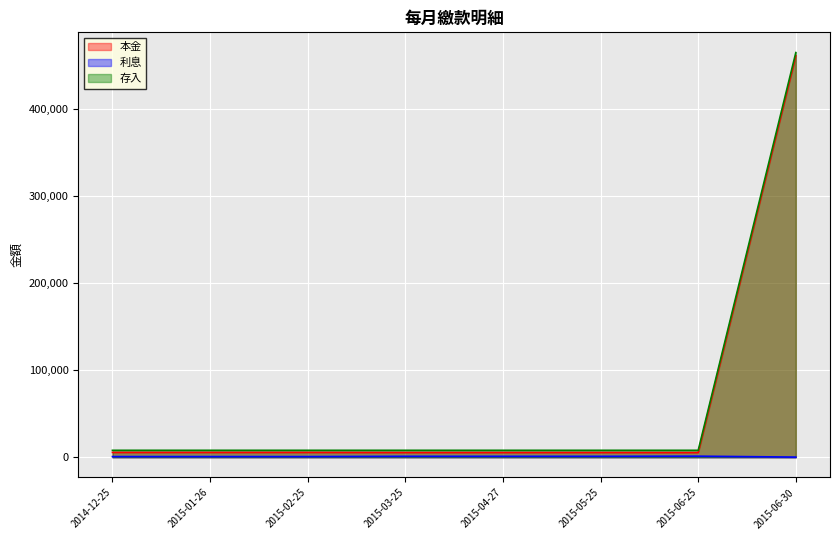

Does the chart display data point markers on the line(s)?

No